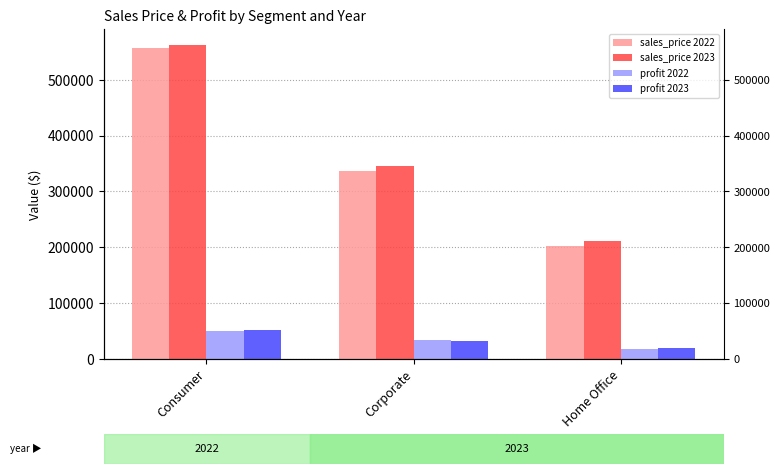

What is the maximum value for sales_price 2023?

562794.7